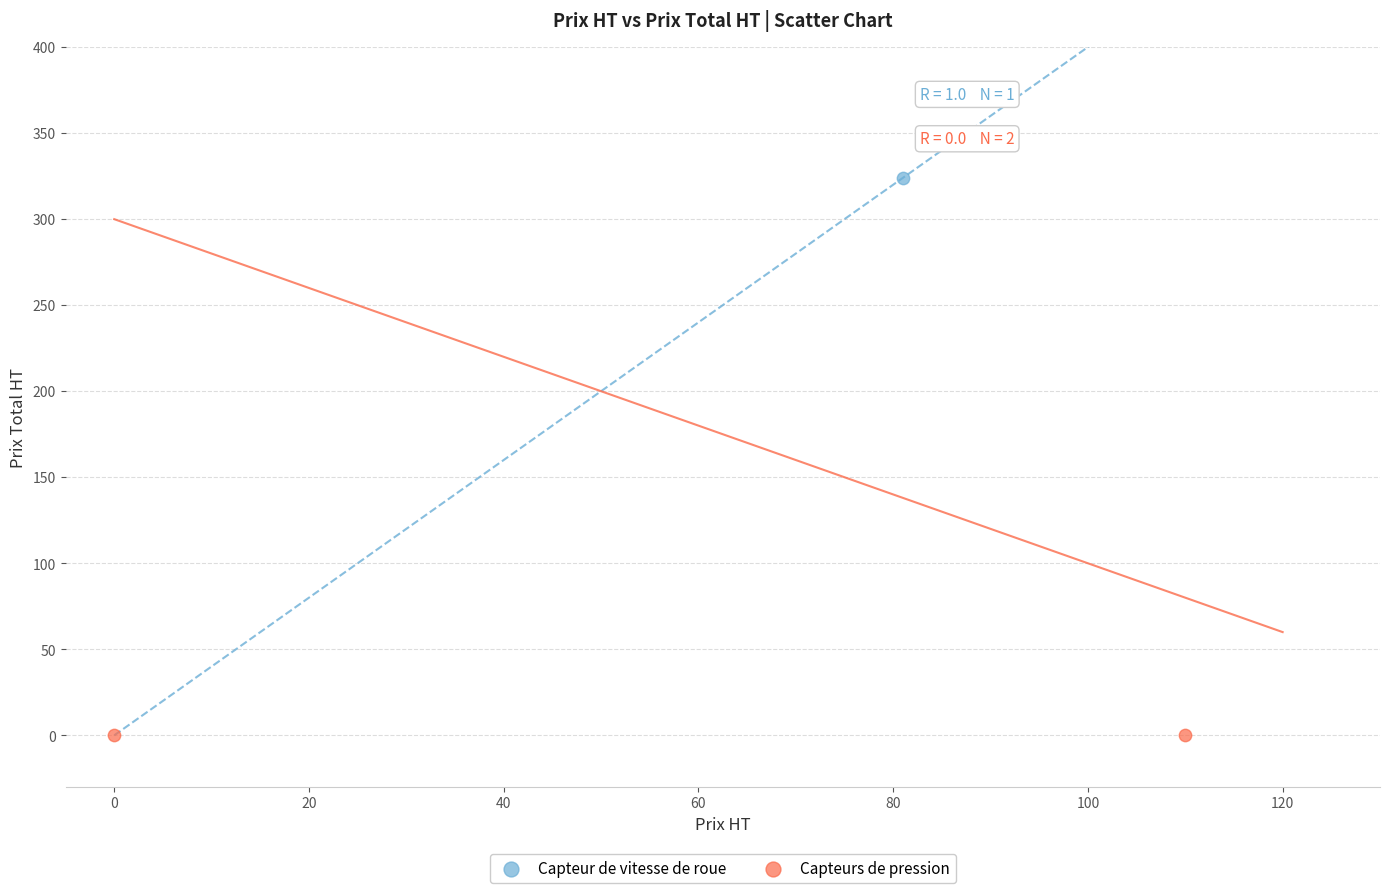

What are all the series names shown in the legend?

Capteur de vitesse de roue, Capteurs de pression